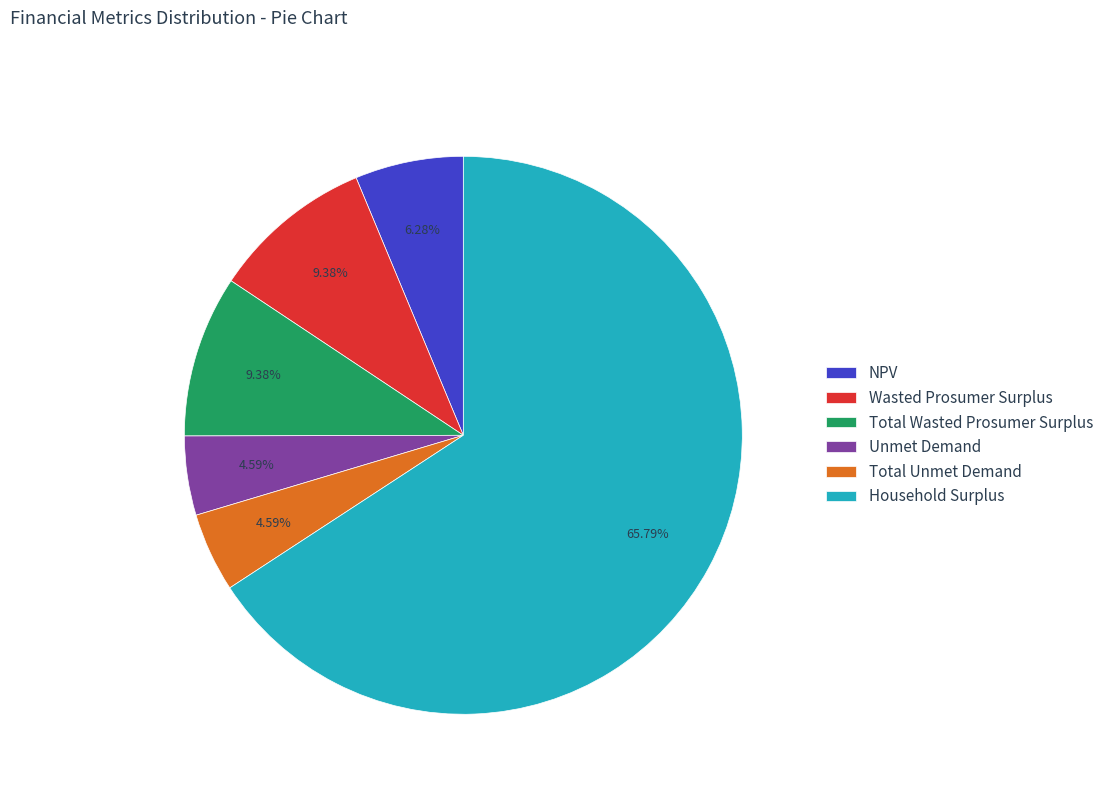

How many segments does this pie chart have?

6